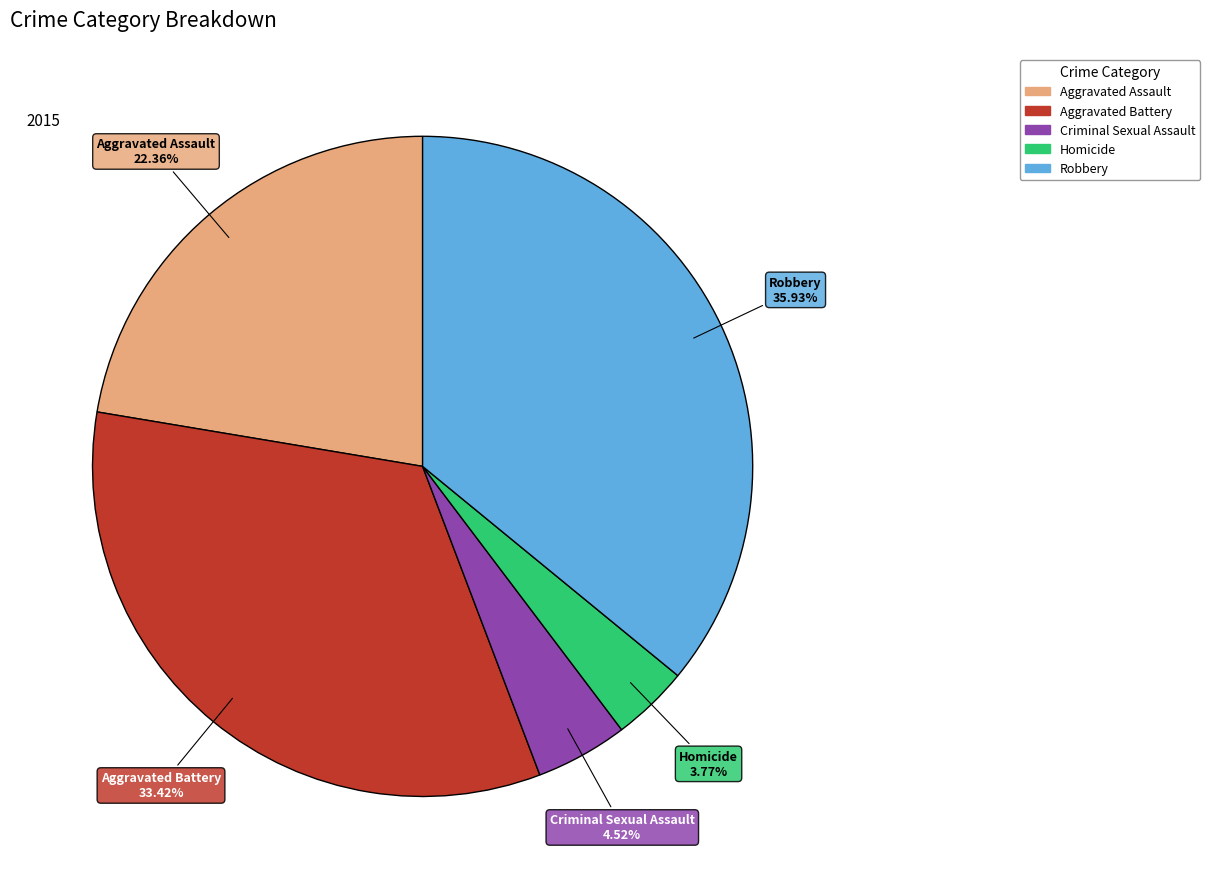

Is it true that Aggravated Battery is 24% of the pie?

False